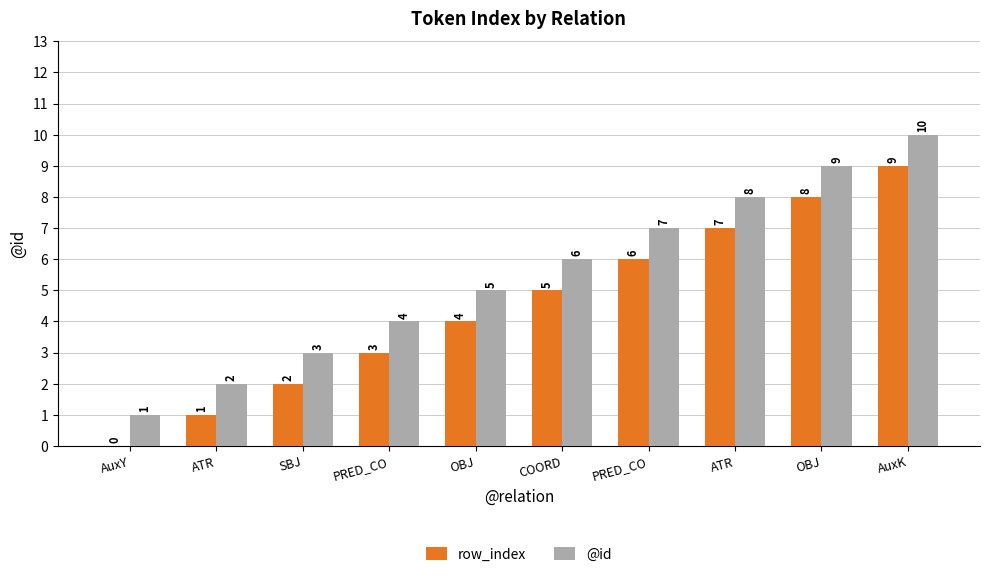

Rank the categories by row_index value from highest to lowest.

AuxK, OBJ, ATR, PRED_CO, COORD, OBJ, PRED_CO, SBJ, ATR, AuxY